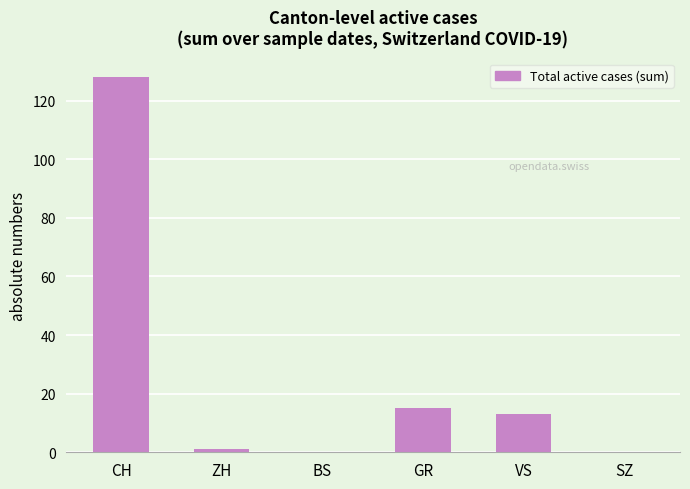

Count the number of data series in this chart.

1